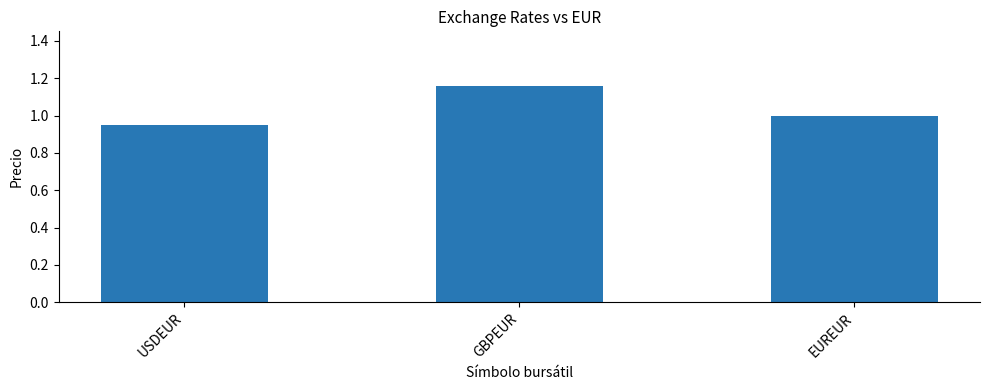

Between USDEUR and EUREUR, which is larger?

EUREUR